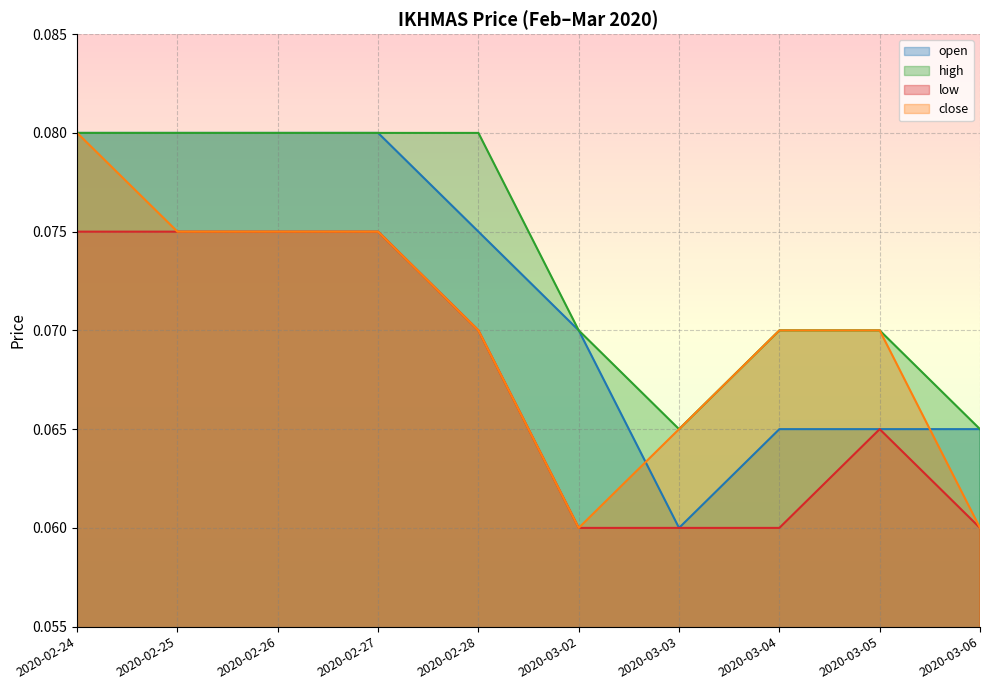

At which category is the sum across all series the highest?

2020-02-24